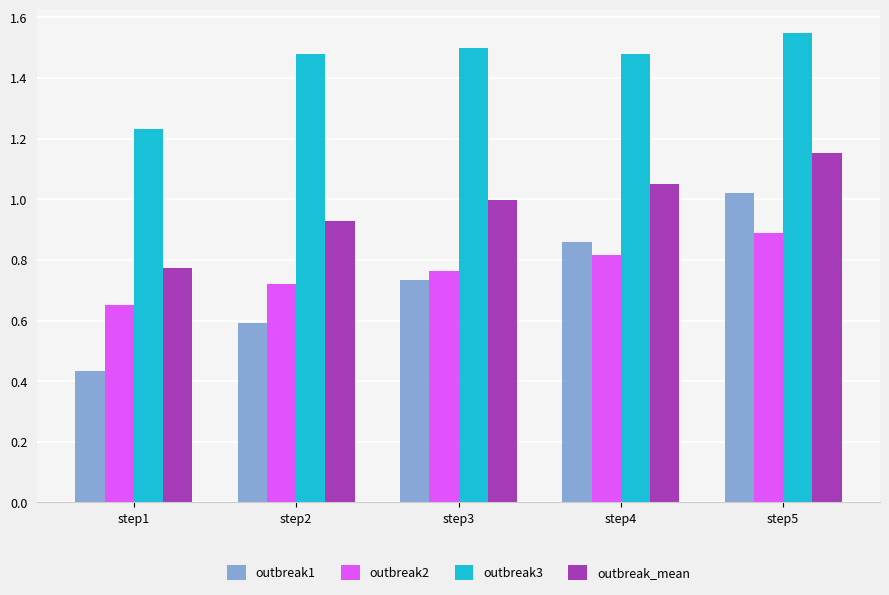

The value of outbreak1 at step5 is 1.6. True or false?

False